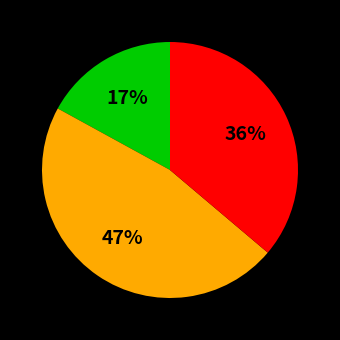

Is there any slice that represents more than half of the pie?

No